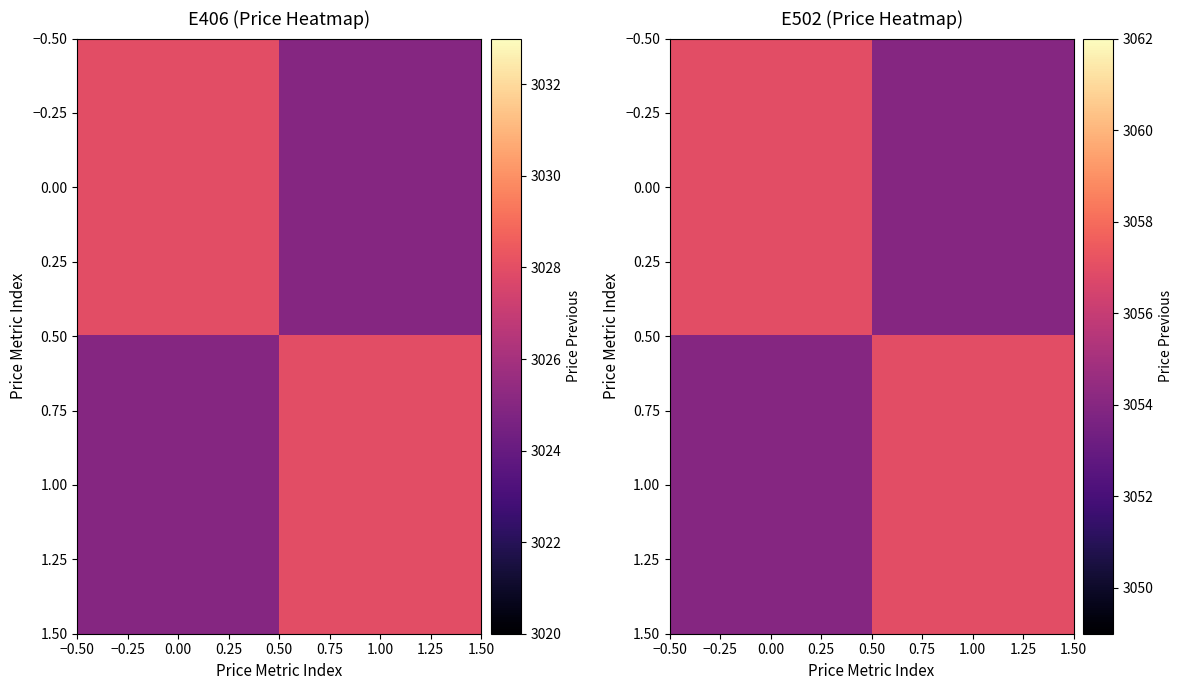

The 1.00 series shows 4703 at 1.00. True or false?

False